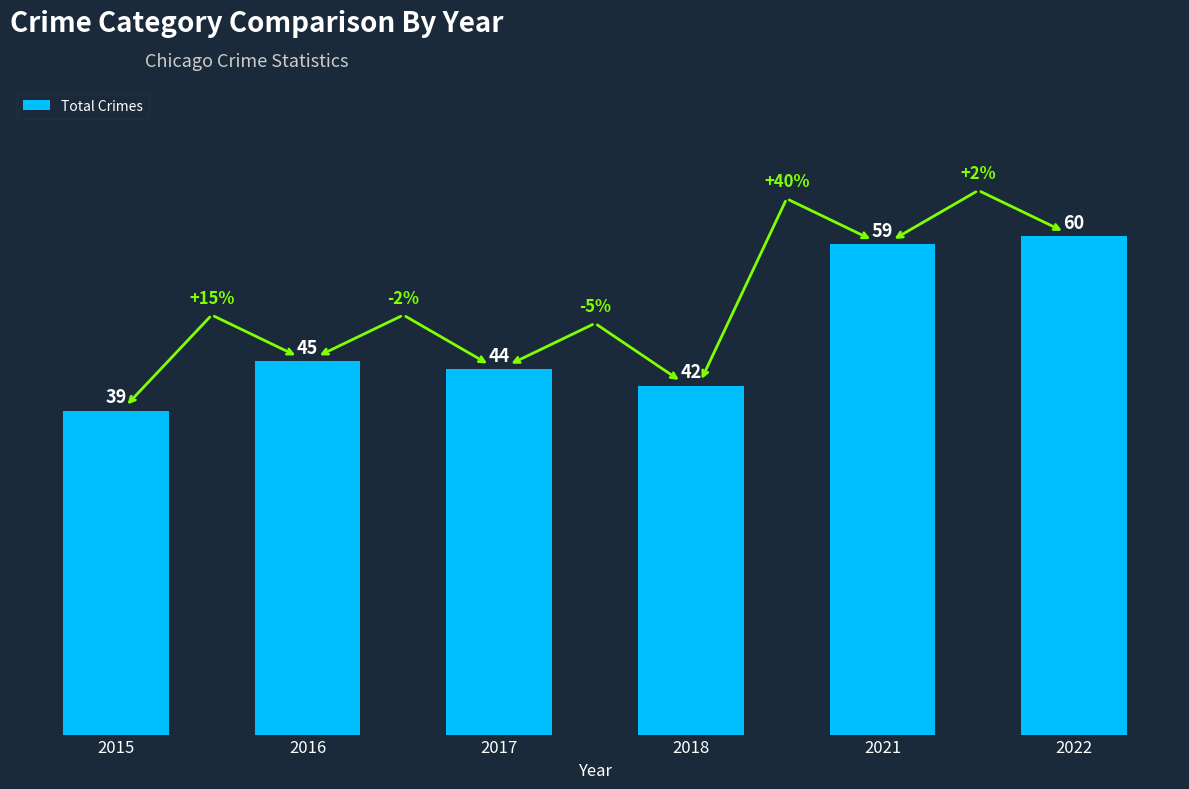

What is the approximate value at 2018?

42